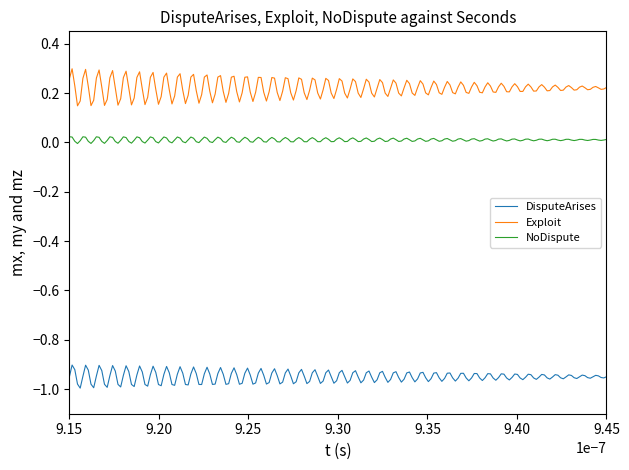

Rank the series by their maximum value, from lowest to highest.

DisputeArises, NoDispute, Exploit